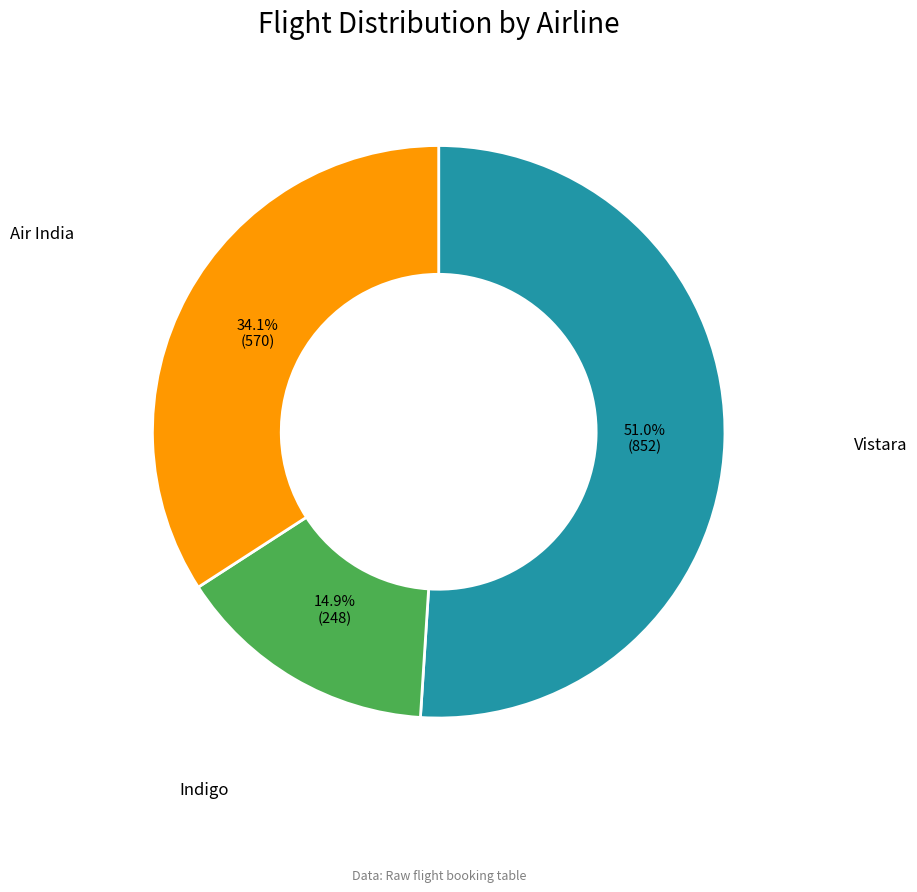

Is there a majority slice in this chart?

Yes